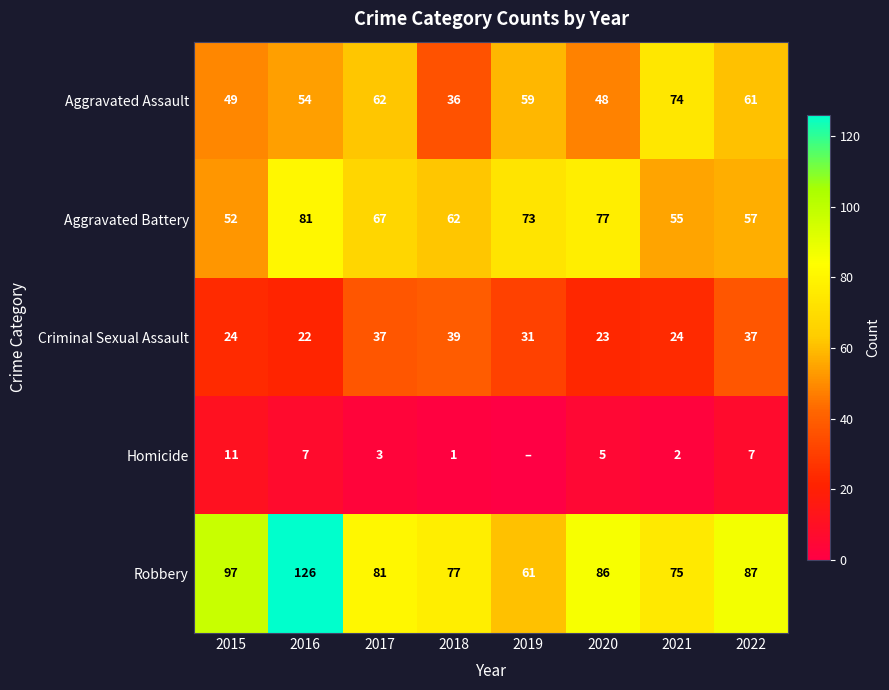

What is the difference between the Homicide values at 2021 and 2018?

1